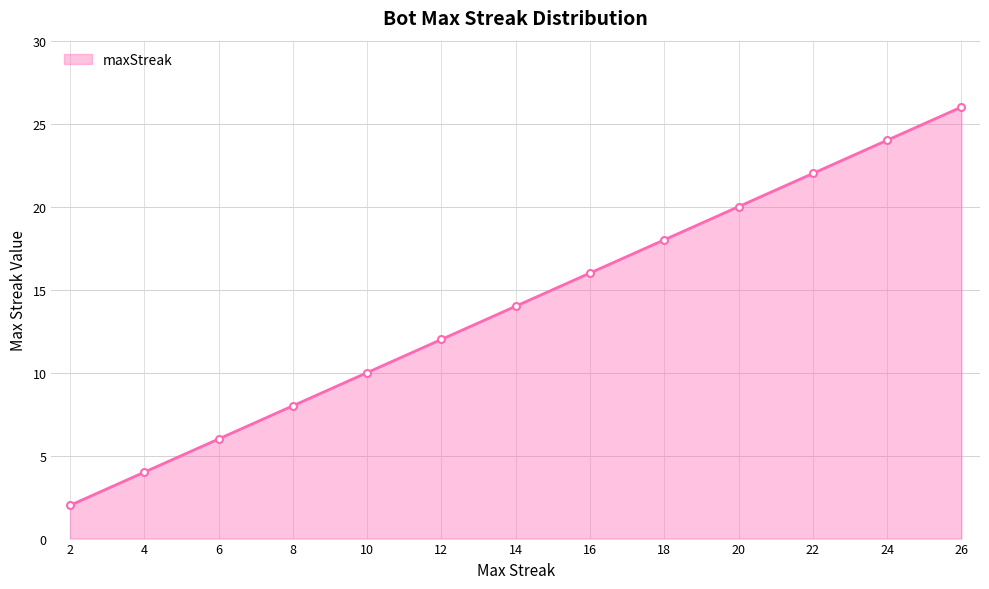

What is the greatest value displayed?

26